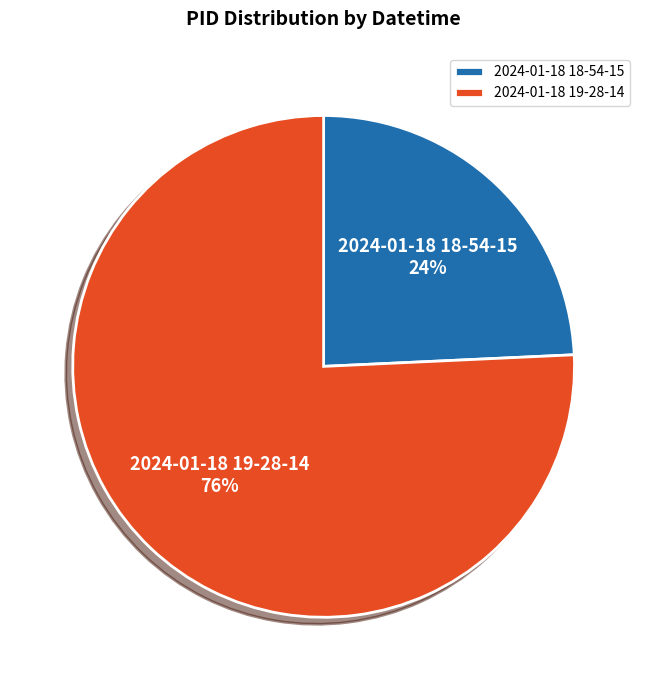

Between 2024-01-18 18-54-15 and 2024-01-18 19-28-14, which is larger?

2024-01-18 19-28-14